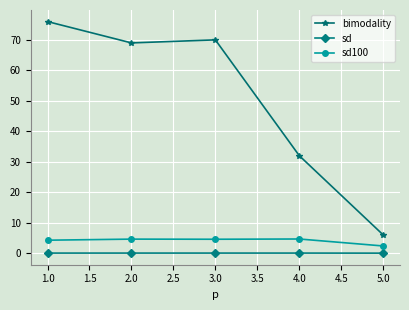

In bimodality, how many points are lower than both neighbors (excluding endpoints)?

1